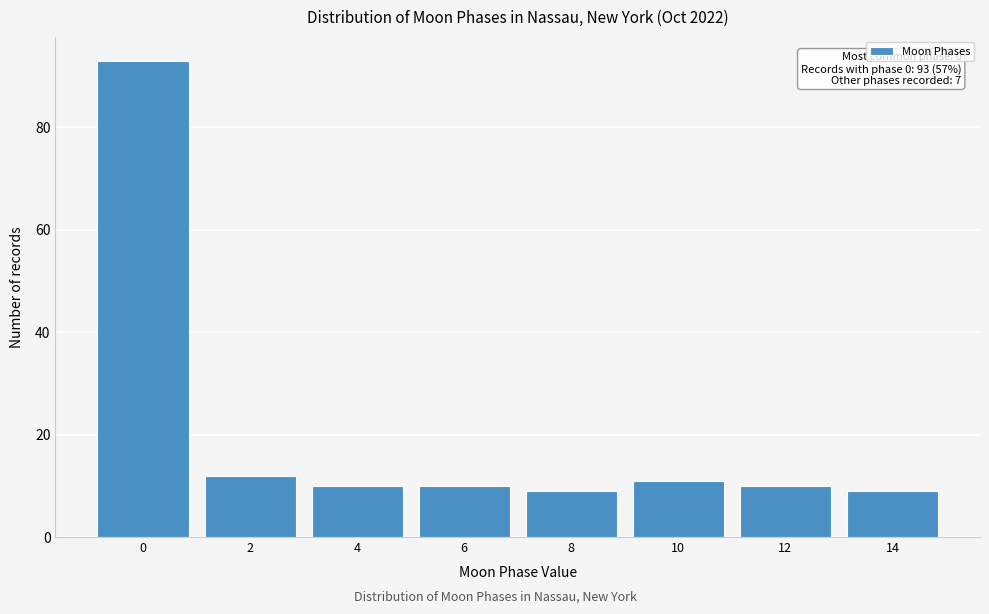

Reading left to right, what are all the values shown in this chart?

0=93	2=12	4=10	6=10	8=9	10=11	12=10	14=9